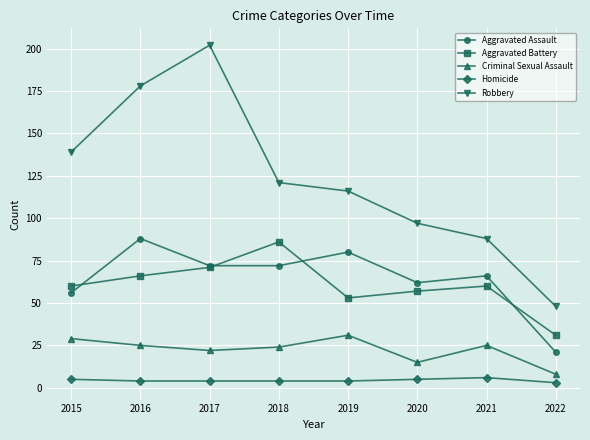

Count the number of categories in the chart.

8